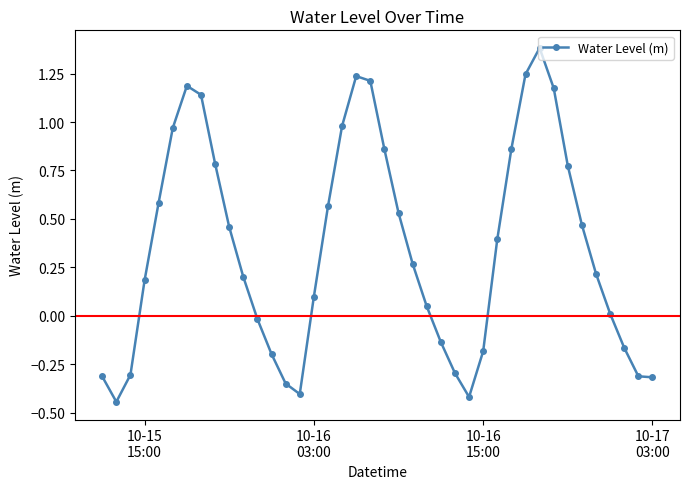

True or false: there are more than 2 points higher than both neighbors.

True